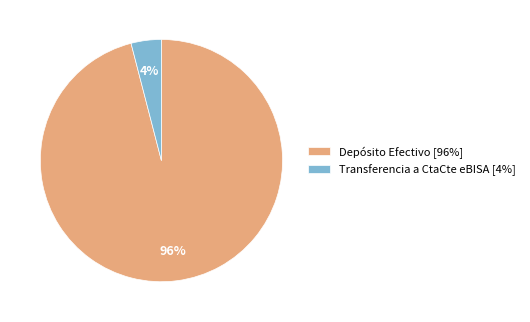

Which has a higher value, Transferencia a CtaCte eBISA [4%] or Depósito Efectivo [96%]?

Depósito Efectivo [96%]